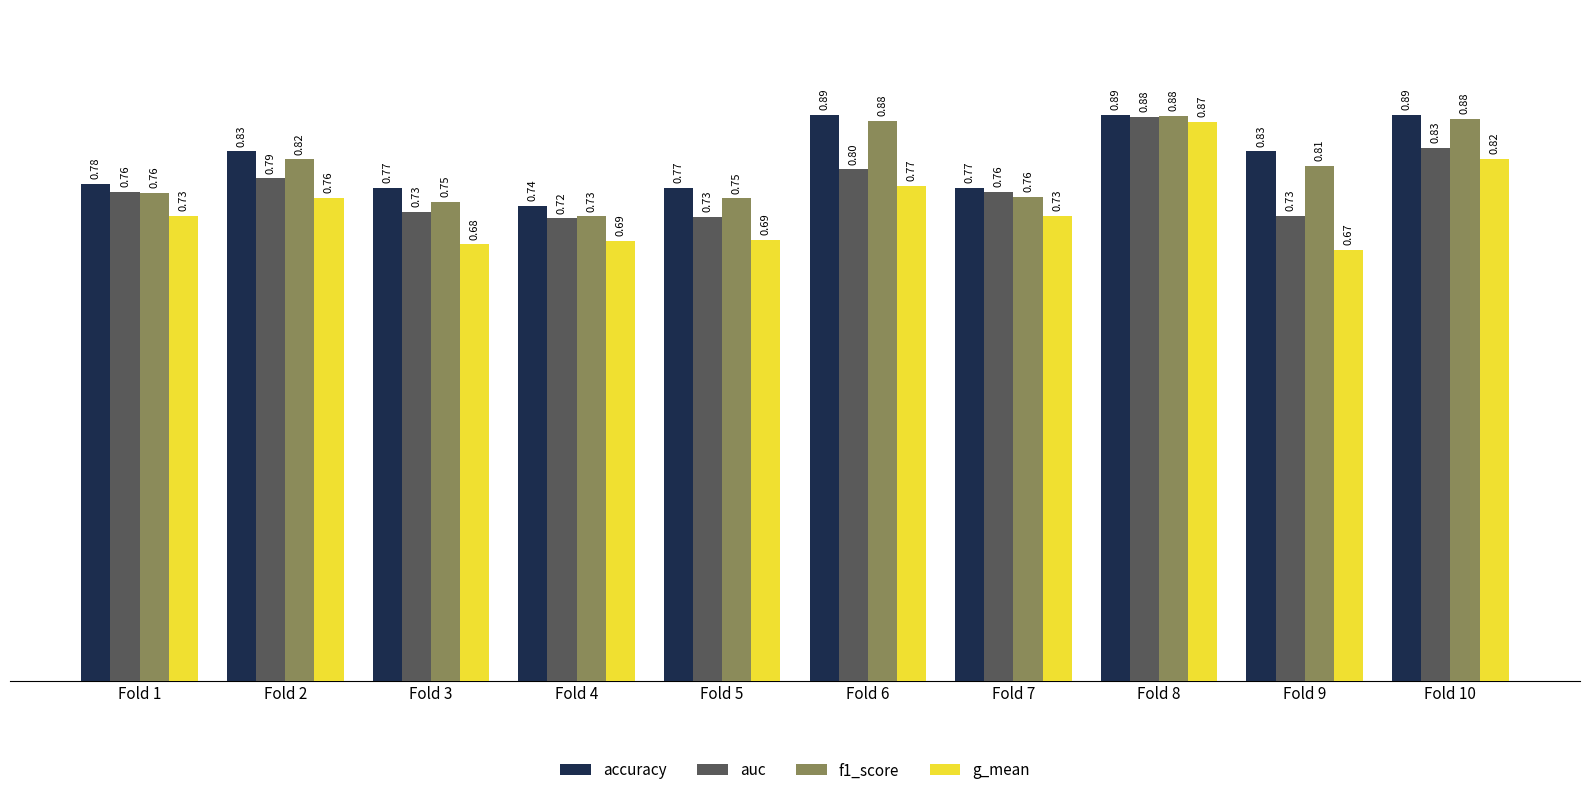

Is the value of auc at Fold 6 greater than the value of accuracy at Fold 3?

Yes